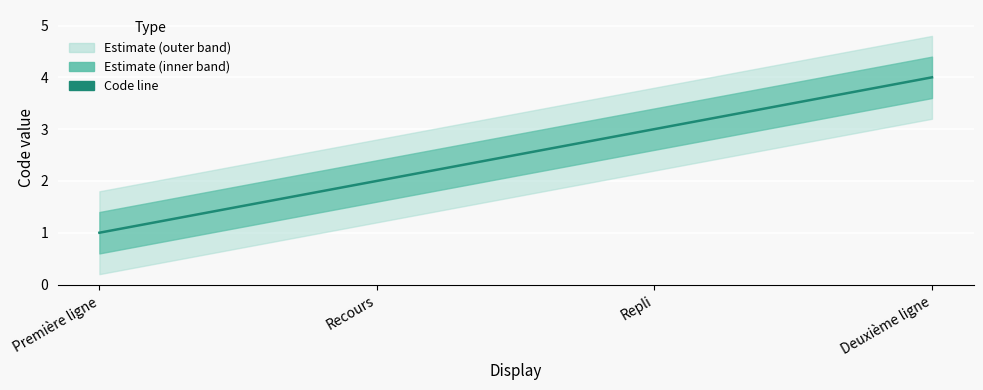

At which label is the value closest to 2?

Recours